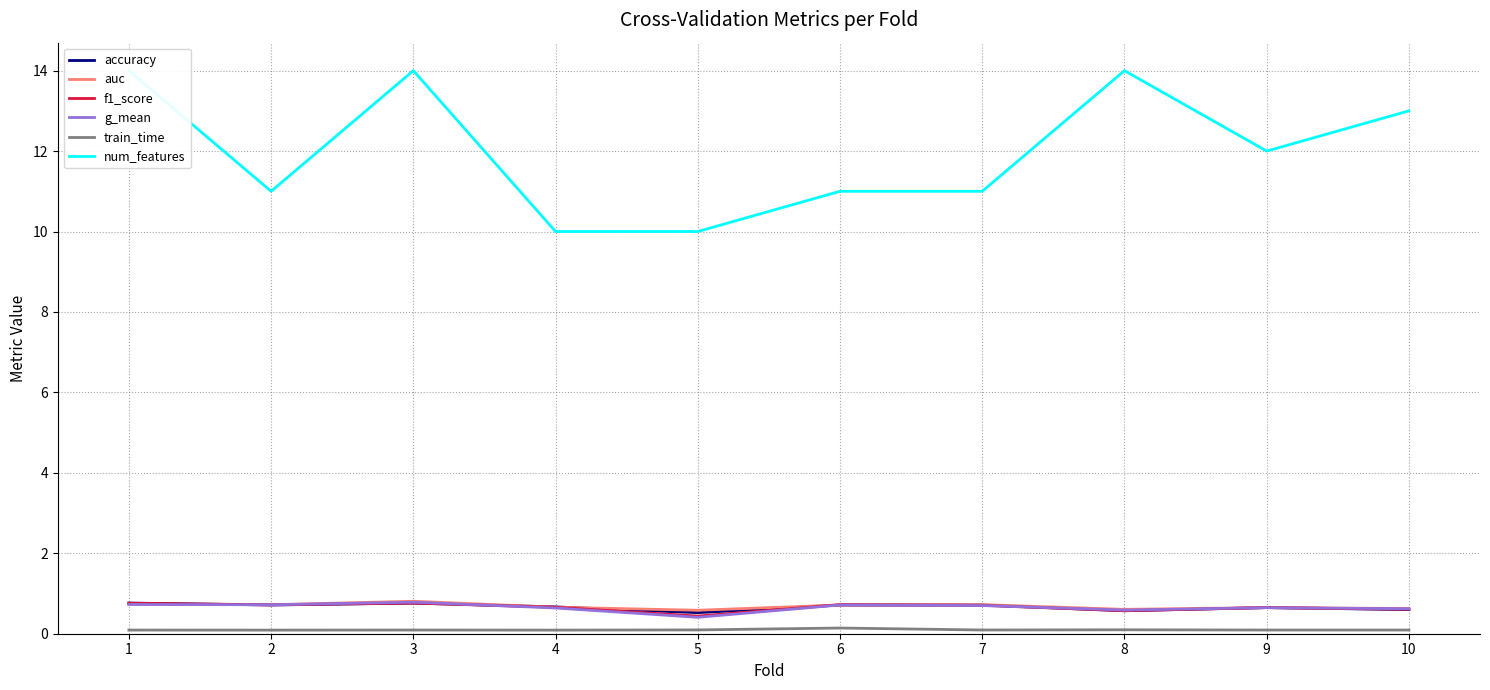

Is it true that auc equals 0.8 at 10?

False